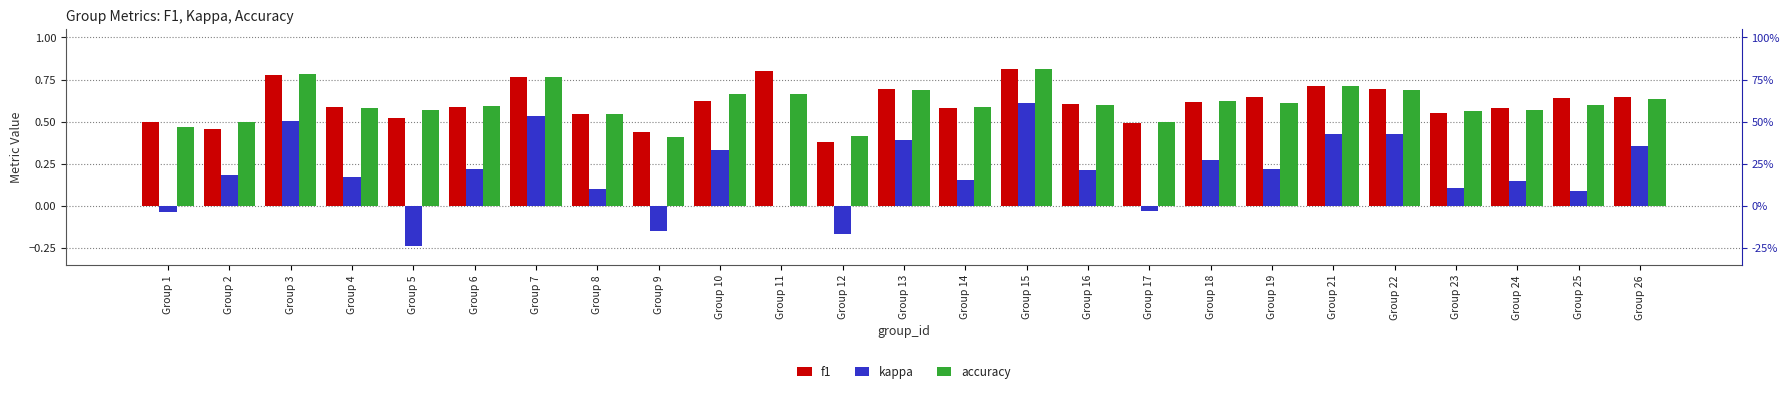

The f1 series shows 1.2 at Group 22. True or false?

False